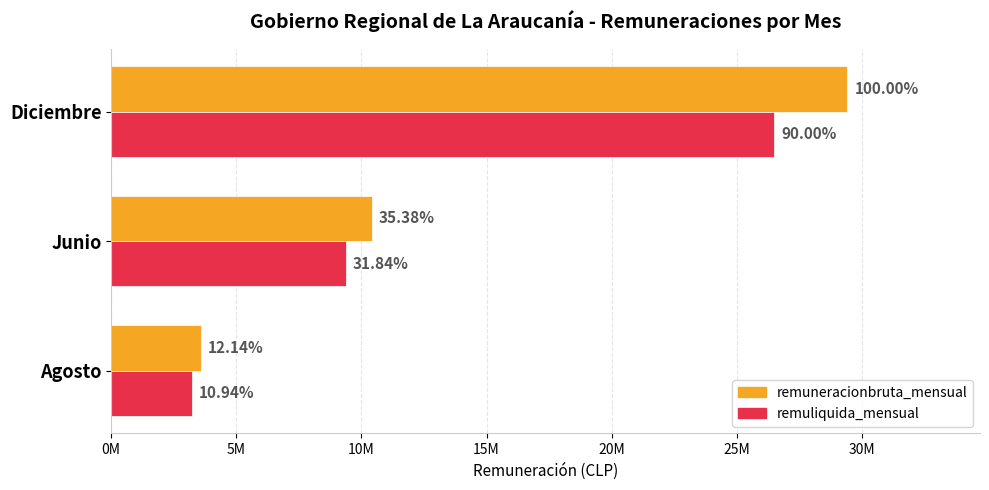

What are all the series names shown in the legend?

remuneracionbruta_mensual, remuliquida_mensual